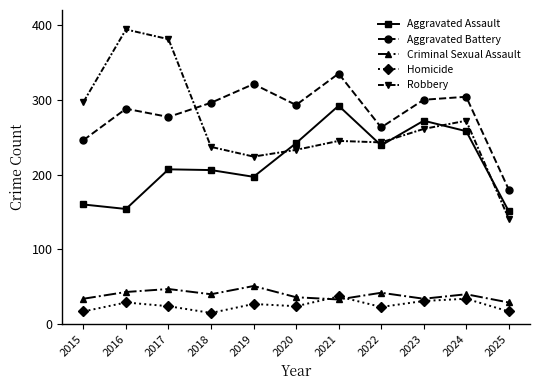

How many series are shown in this chart?

5